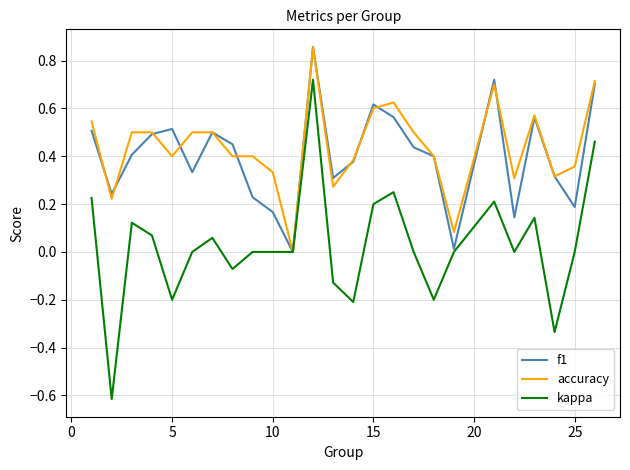

Which series has the largest range (max minus min)?

kappa